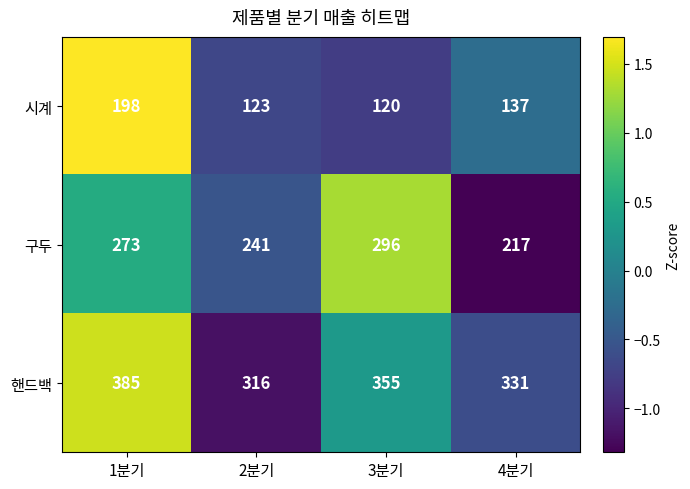

At 4분기, list the series in order from smallest to largest.

시계, 구두, 핸드백